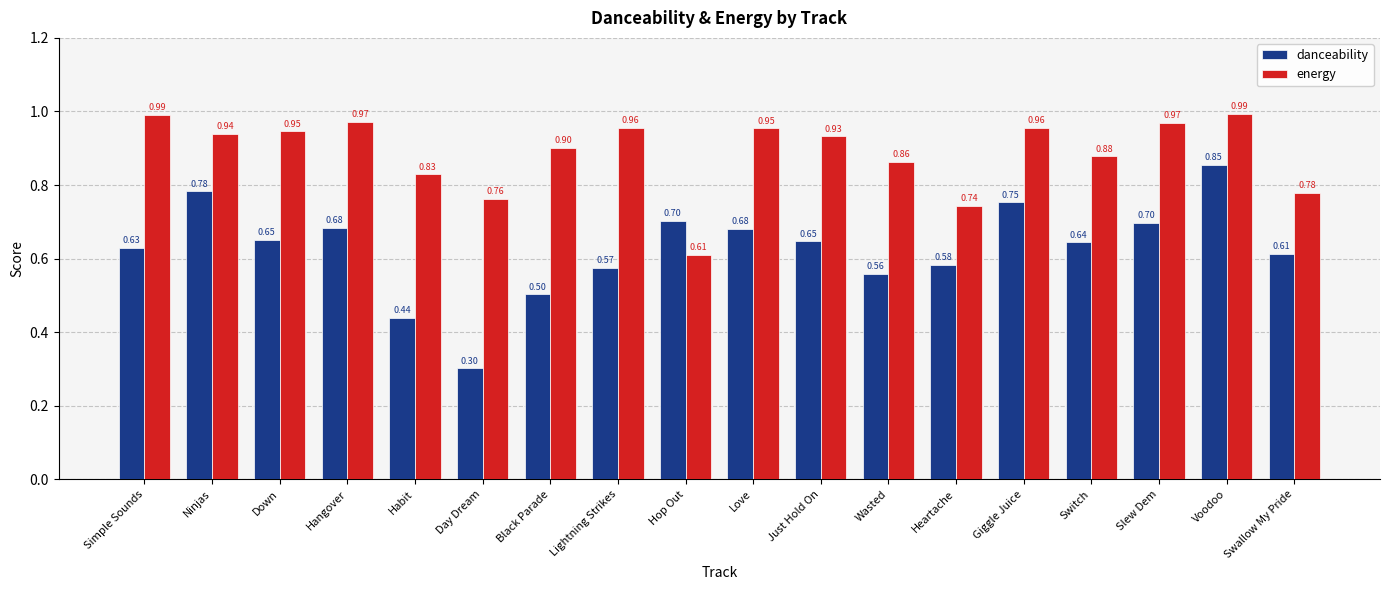

Is the value of energy at Heartache greater than the value of danceability at Switch?

Yes